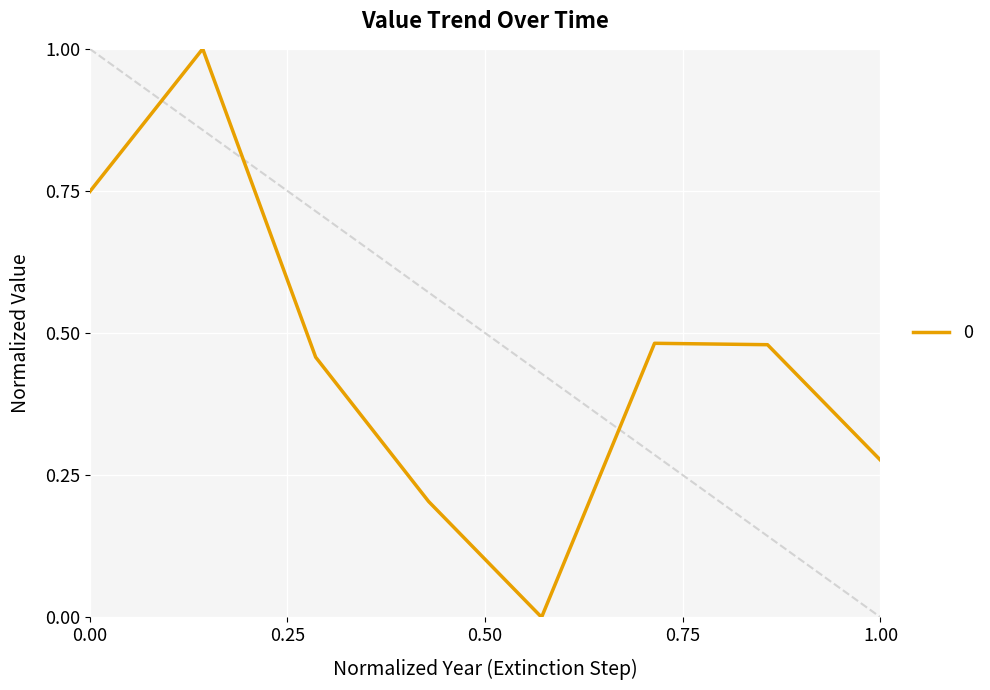

What is the sum of all values?

3.6